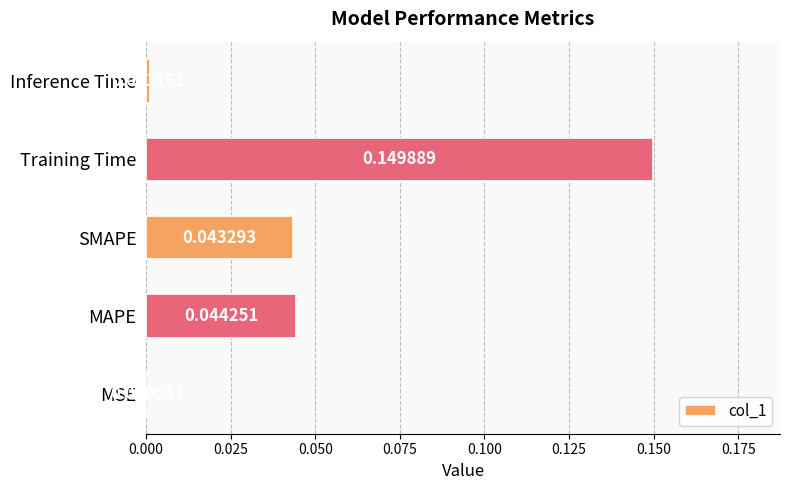

Between SMAPE and Training Time, which is larger?

Training Time